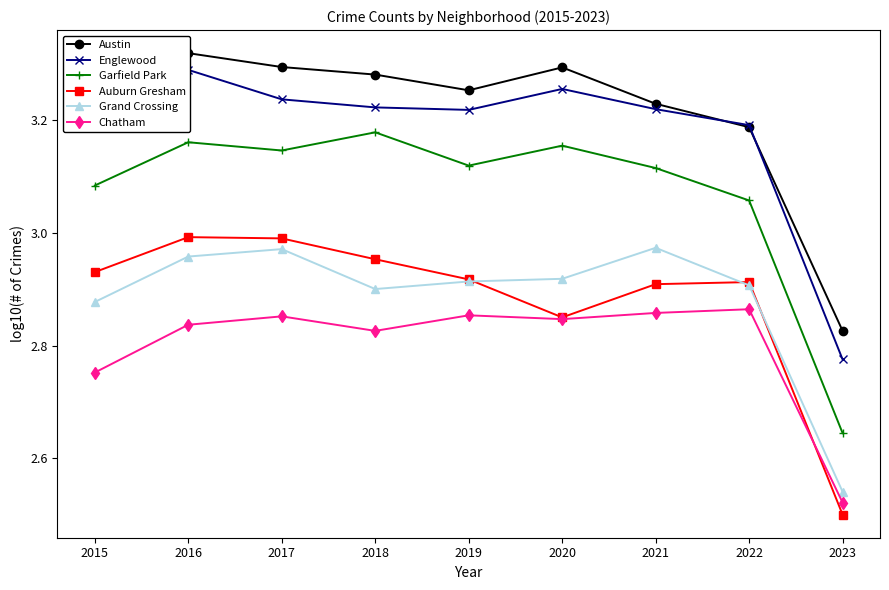

True or false: Austin and Englewood intersect in this chart.

True